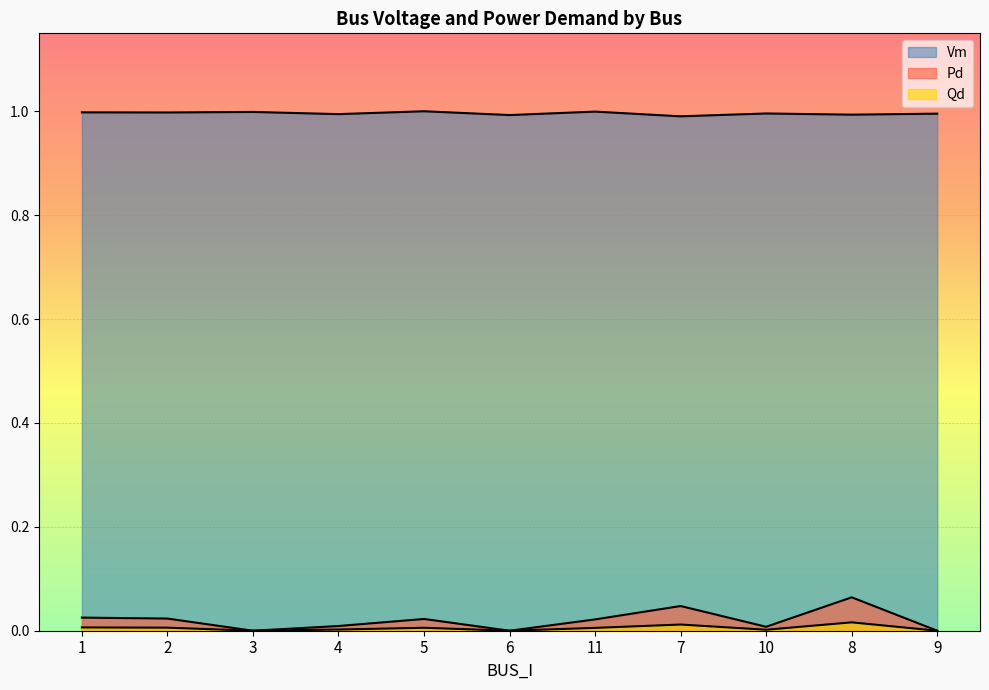

Rank the series by their maximum value, from highest to lowest.

Vm, Pd, Qd